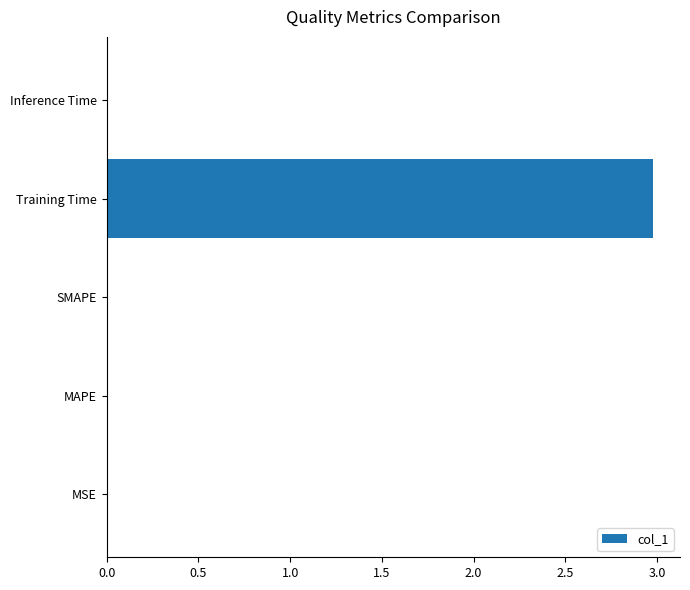

What is the greatest value displayed?

3.0